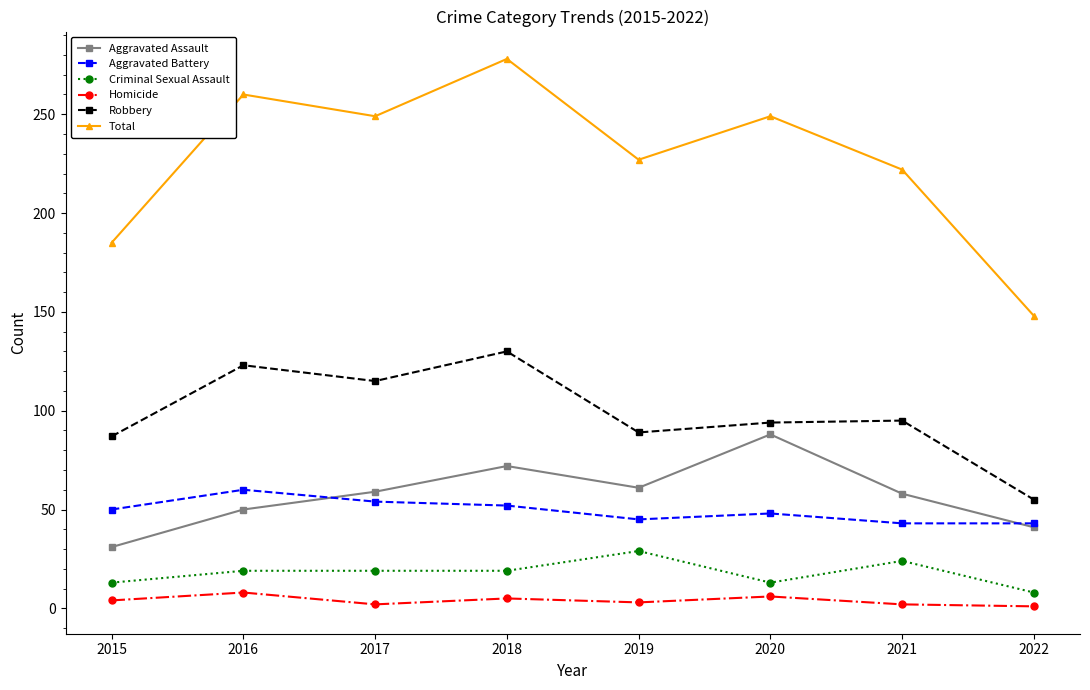

Is the value of Aggravated Assault at 2017 greater than the value of Homicide at 2021?

Yes